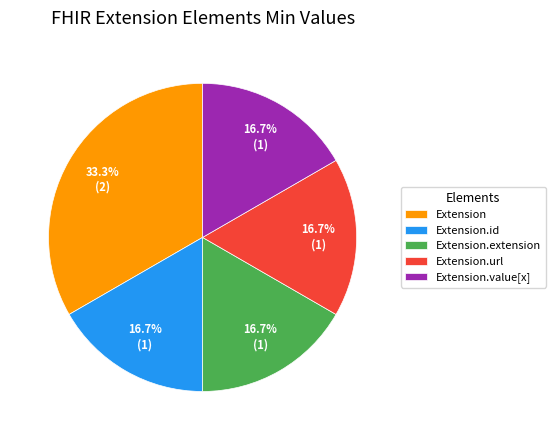

Count the number of slices in the pie.

5